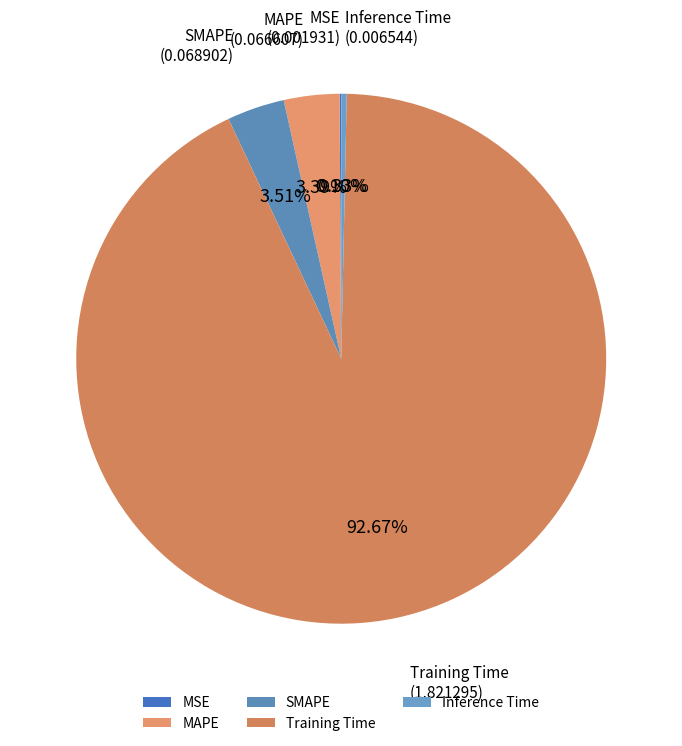

To the nearest percent, what is the difference between the largest and smallest slice percentages?

93%